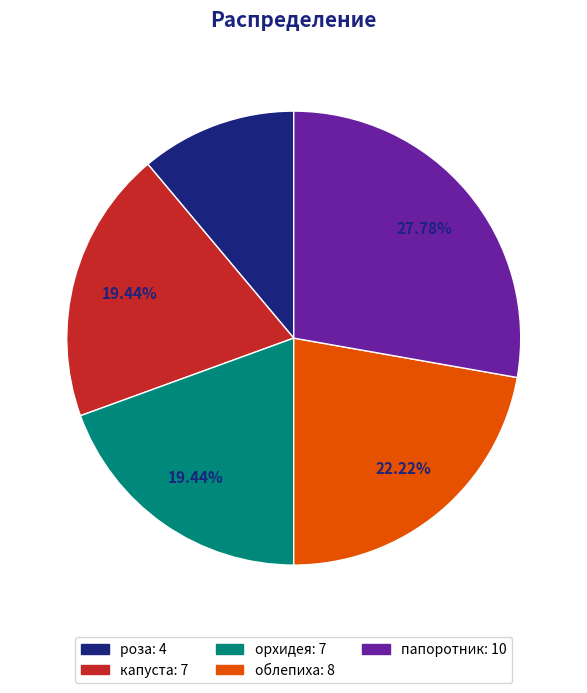

To the nearest percent, what portion does роза represent?

11%